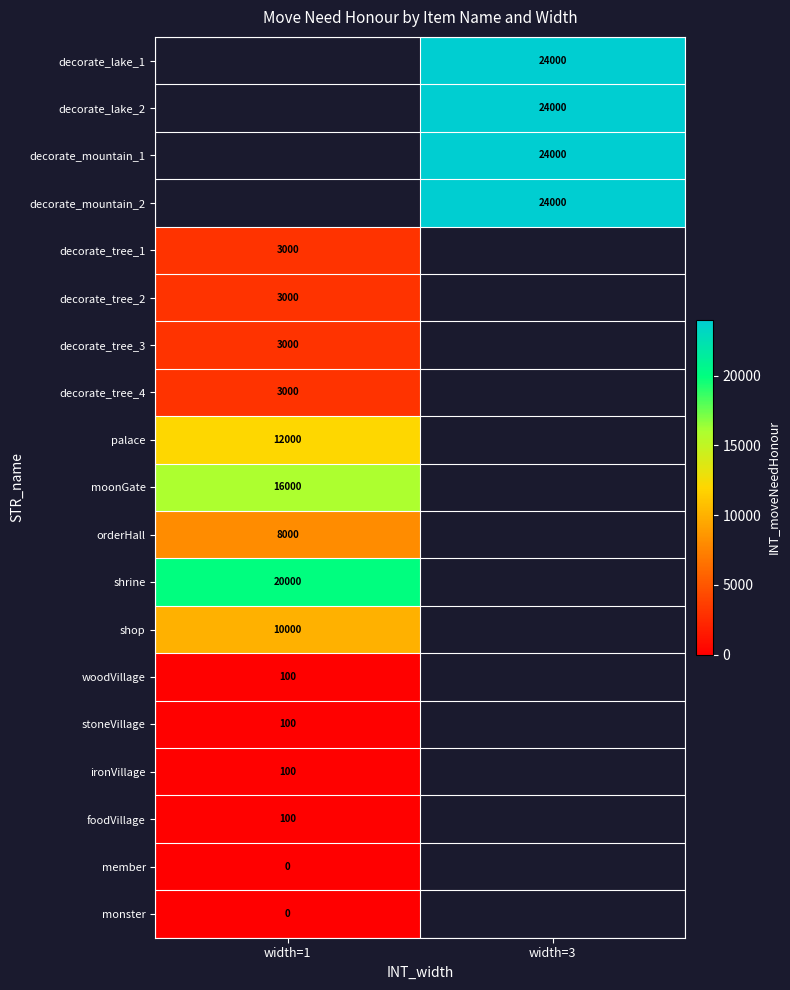

At which category does the chart reach its peak across all series?

width=3